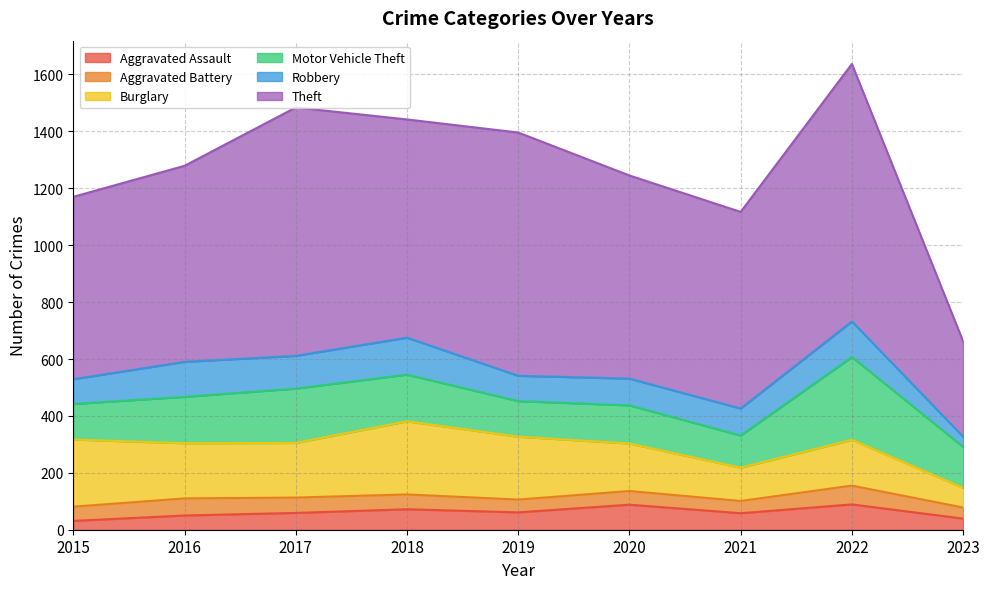

What is the value of the Burglary point at the 8th from the left?

161